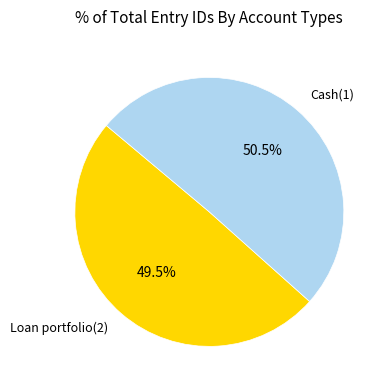

To the nearest percent, what is the difference between the largest and smallest slice percentages?

1%